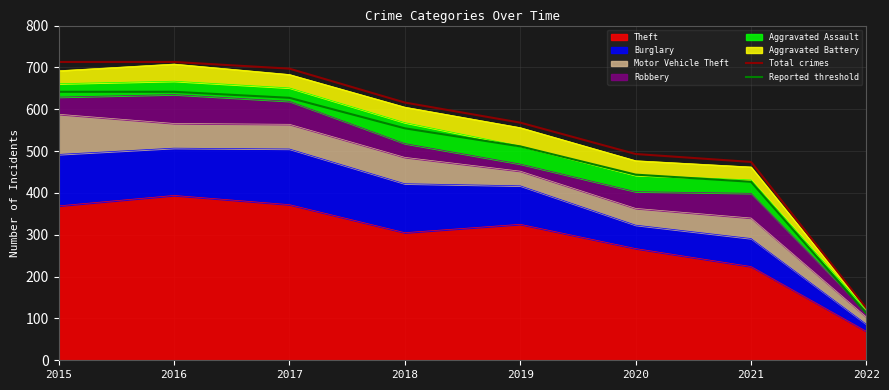

What is the value of the Reported threshold point at the 7th from the left?

426.6